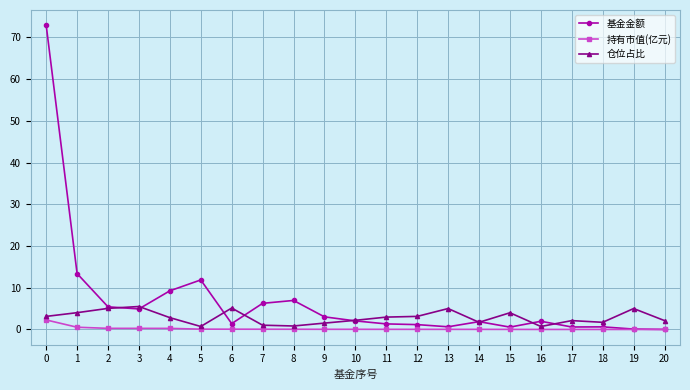

What are all the series names shown in the legend?

基金金额, 持有市值(亿元), 仓位占比